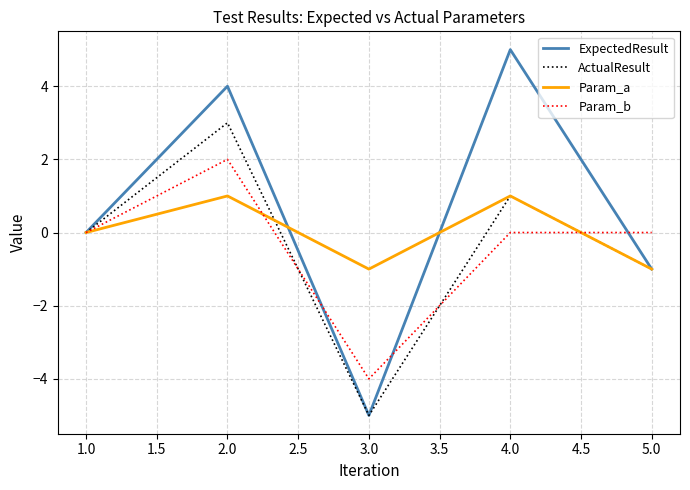

Does the chart have visible grid lines?

Yes